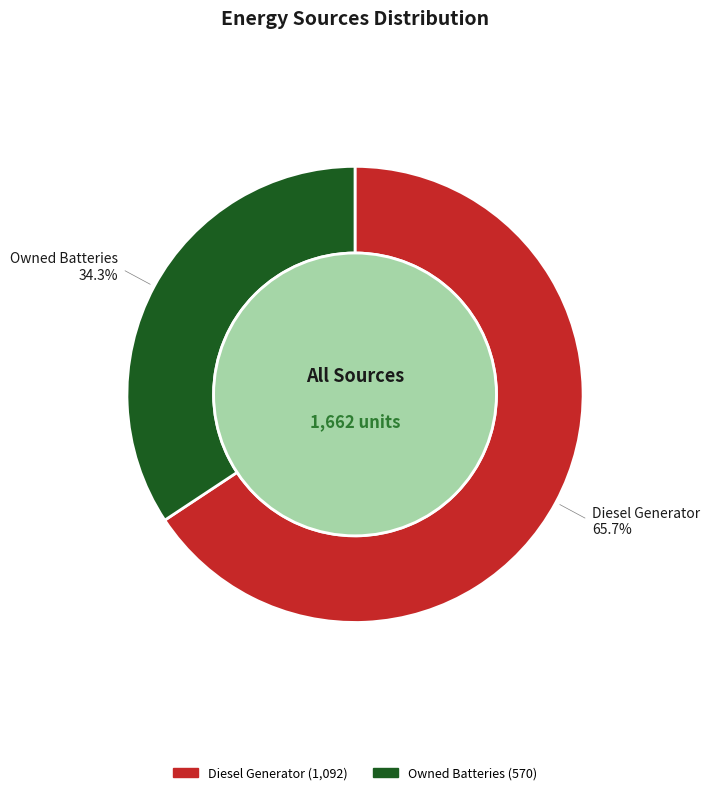

Does any single category account for the majority?

Yes